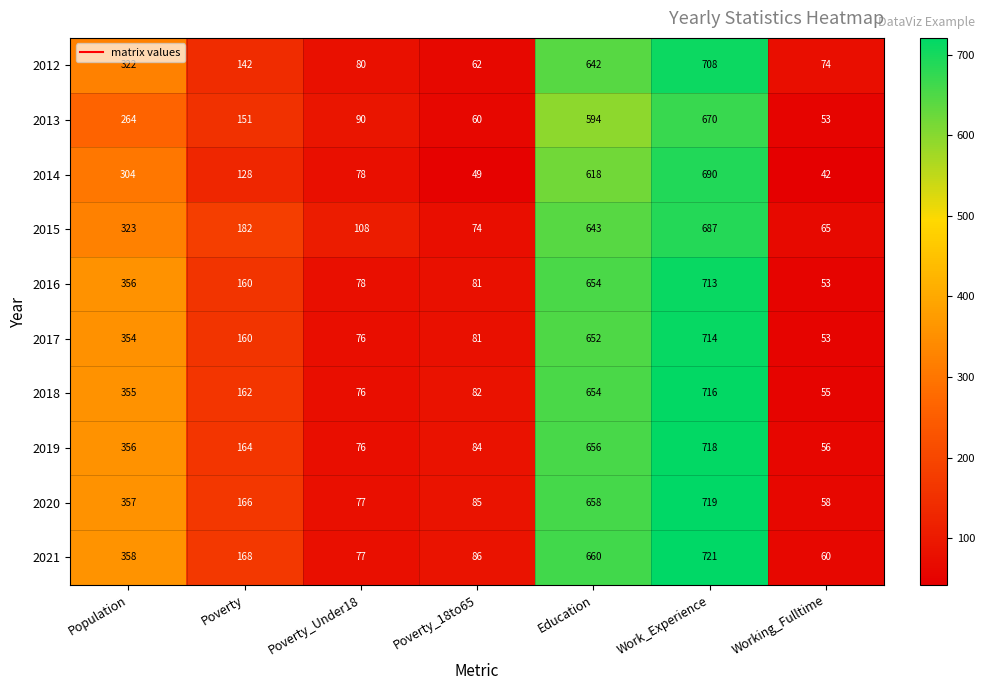

At how many categories does at least one series exceed 690?

1